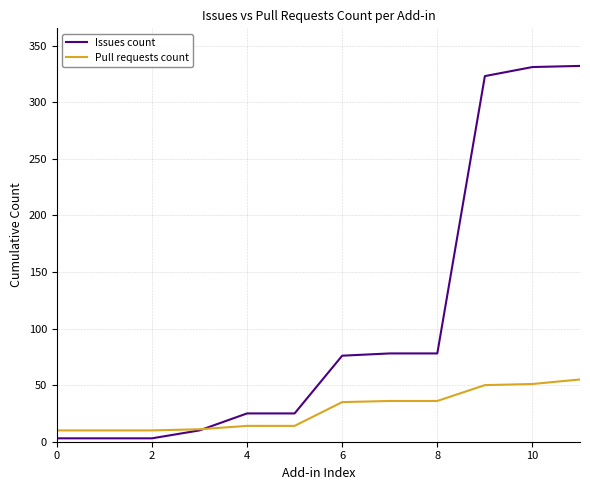

Rank the series by their maximum value, from highest to lowest.

Issues count, Pull requests count